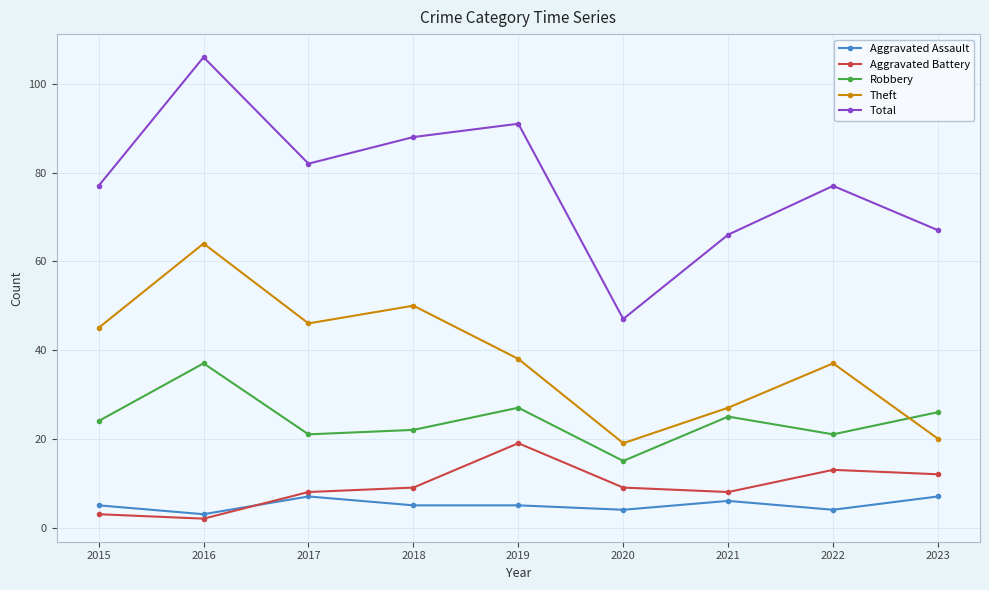

What is the total value across all series at 2021?

132